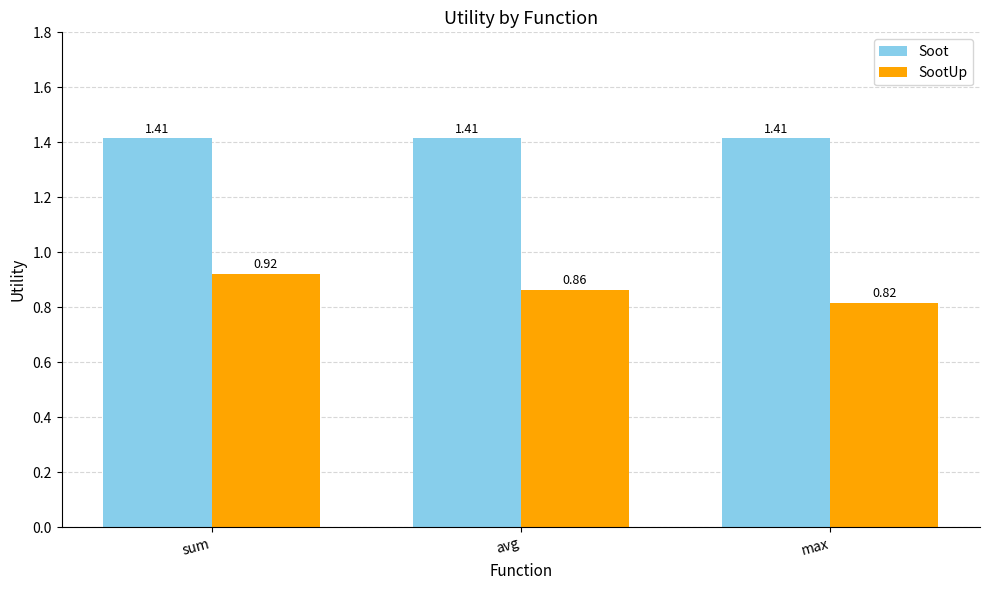

Which category has the lowest value across all series?

max